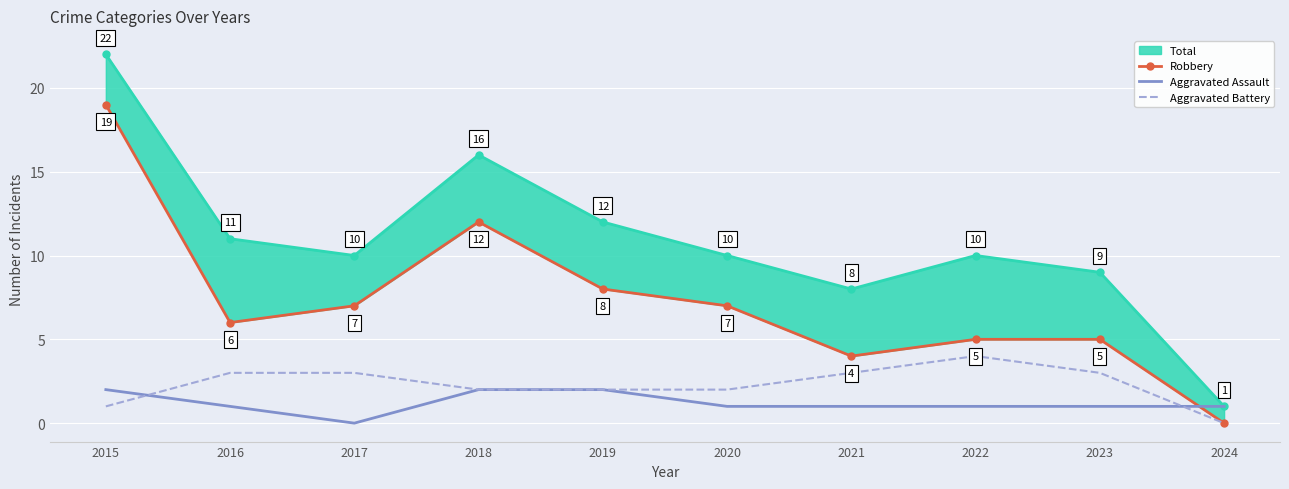

What is the maximum value for Aggravated Assault?

2